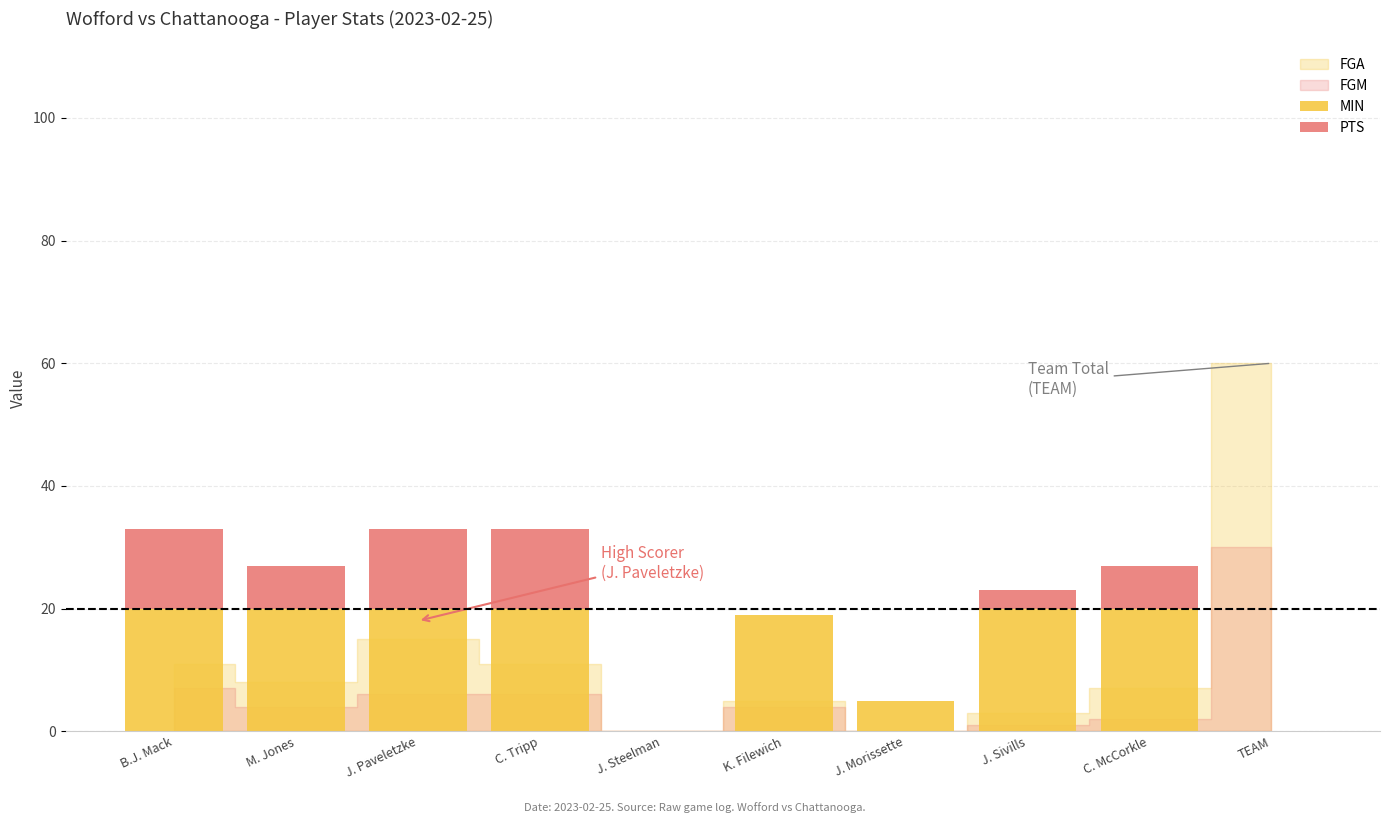

What is the total value across all series at B.J. Mack?

33